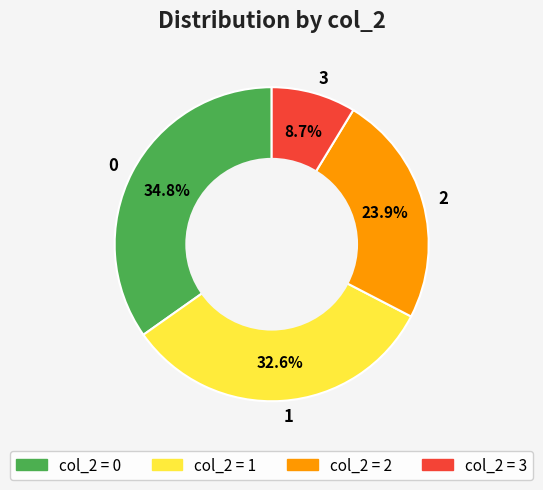

True or false: 1 accounts for 33% of the total.

True